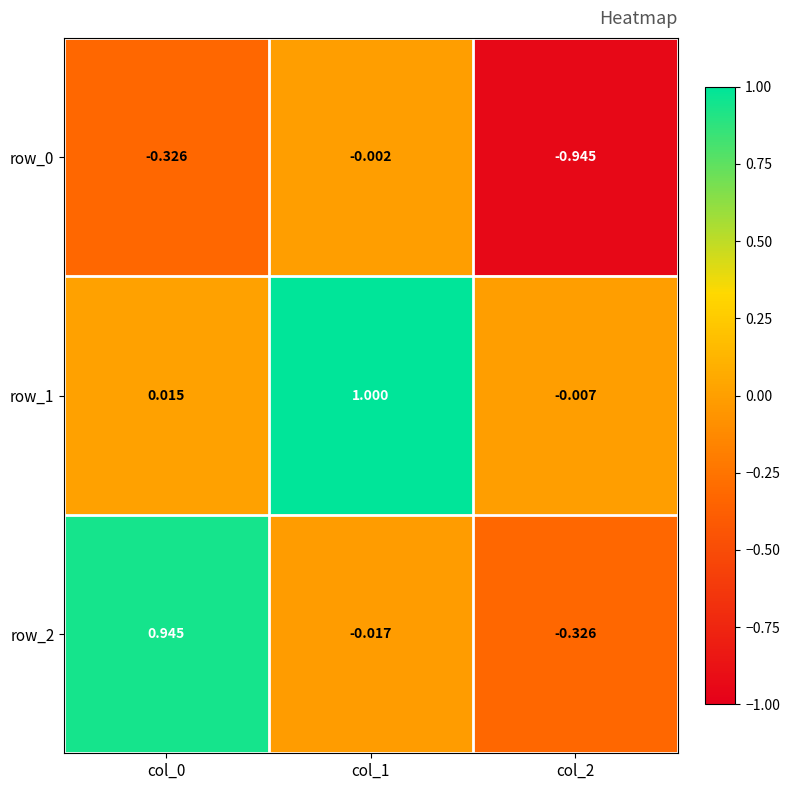

Is the value of row_1 at col_2 greater than the value of row_0 at col_0?

Yes